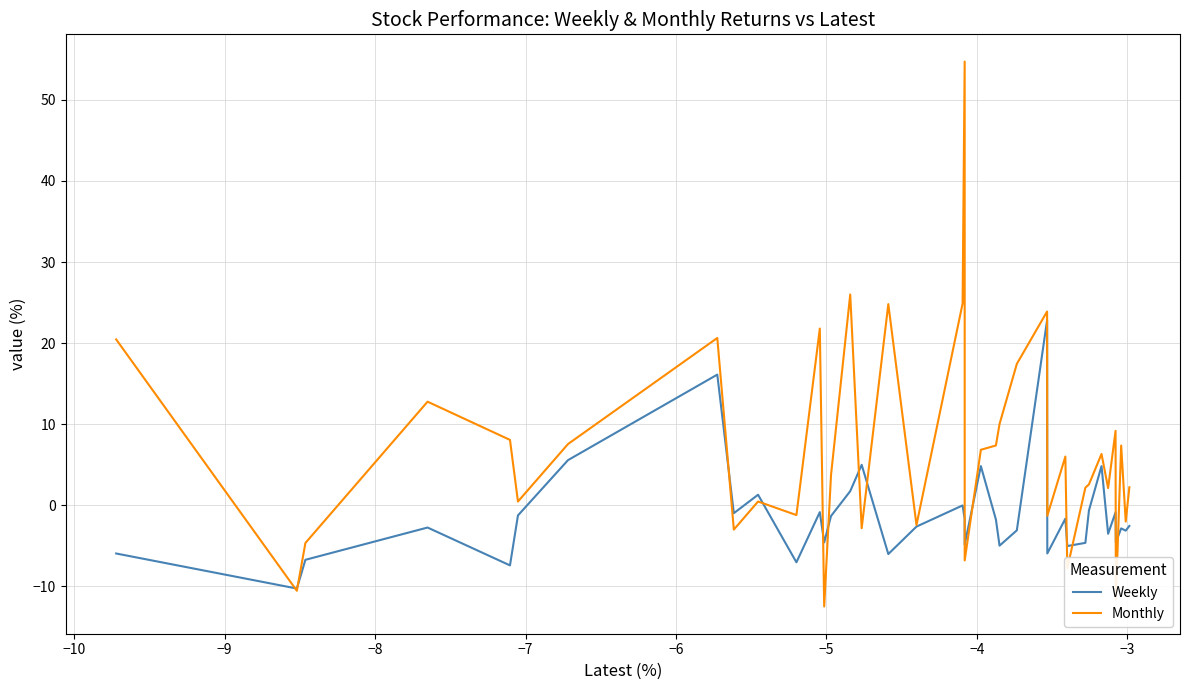

How many values in the Monthly series are below 6?

19